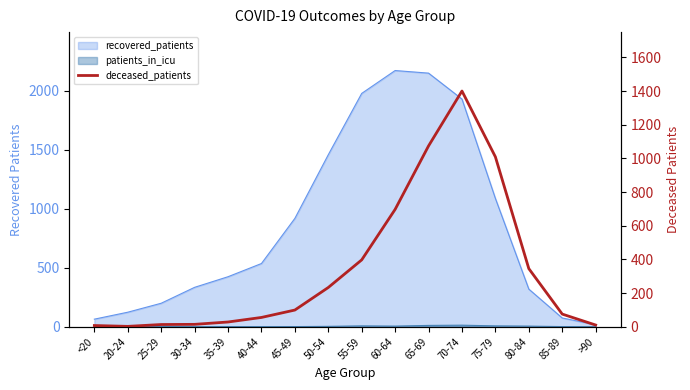

What position from the right is >90?

1